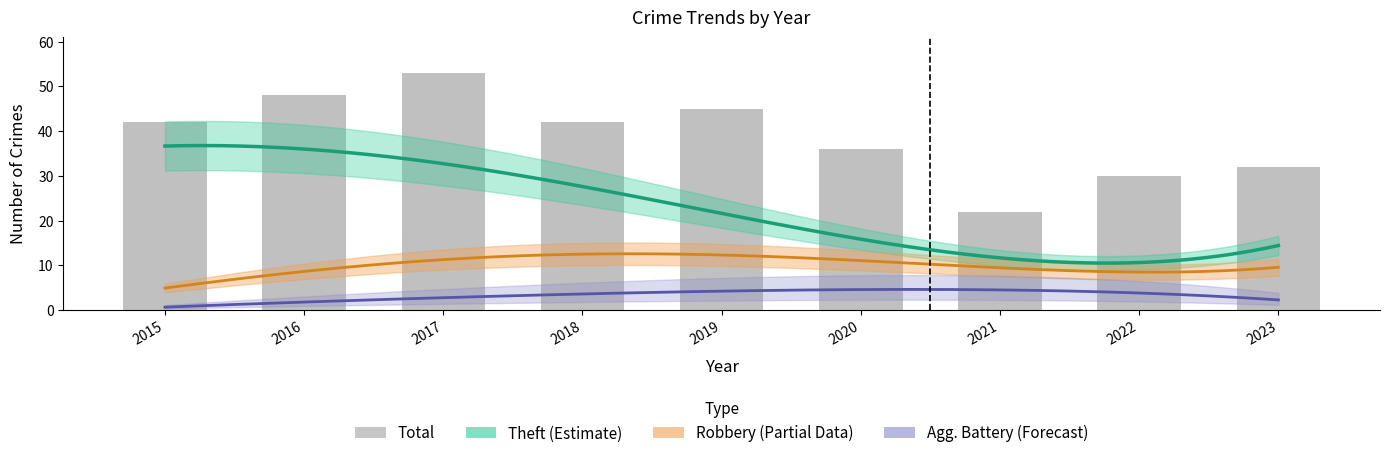

What is the value of the 4th bar from the left?

42